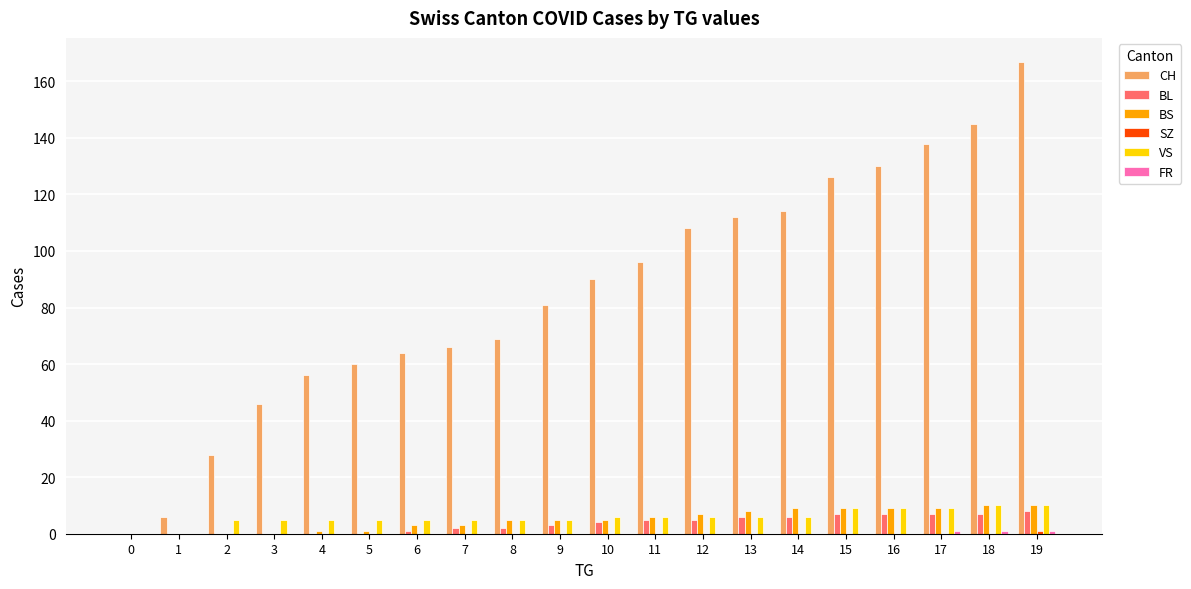

Is it true that BL equals 7 at 18?

True